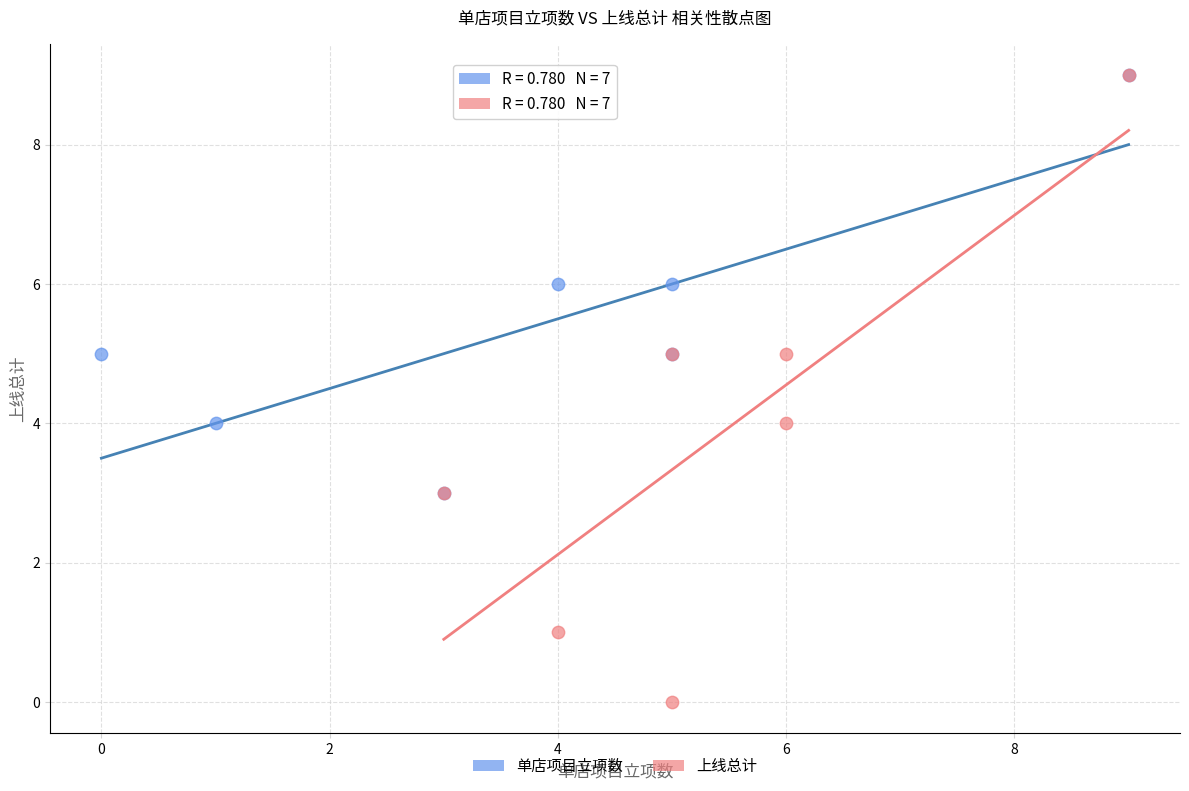

Which series has the widest spread of Y values?

上线总计